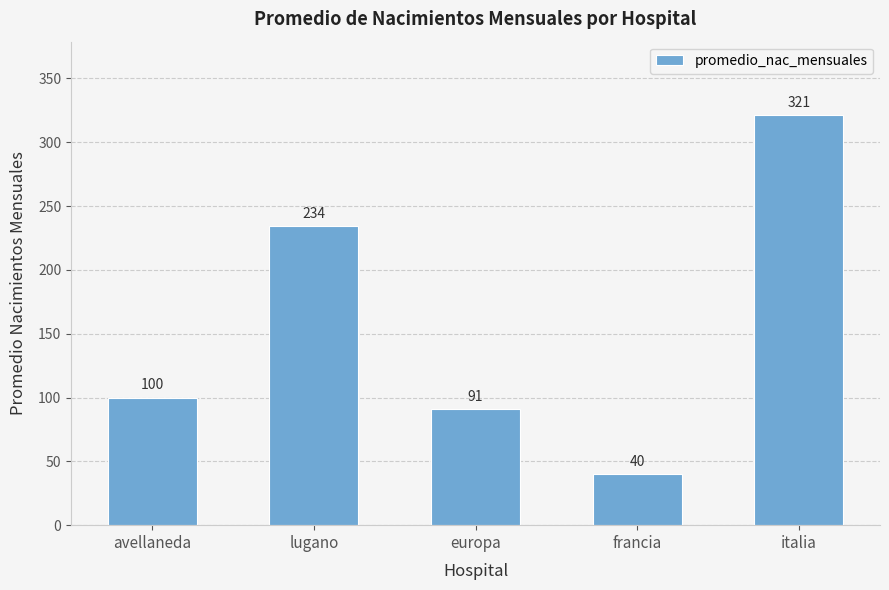

What position from the left is francia?

4